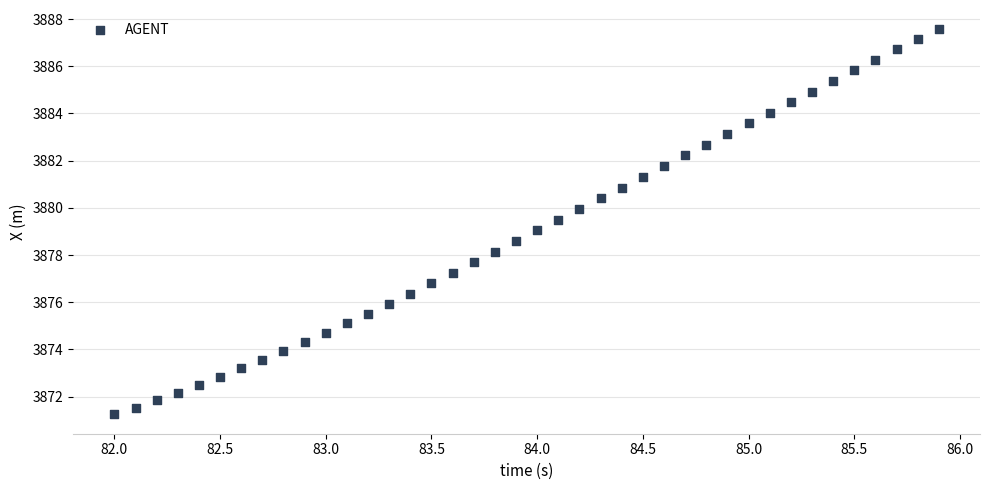

What is the range of X values (max minus min)?

3.9